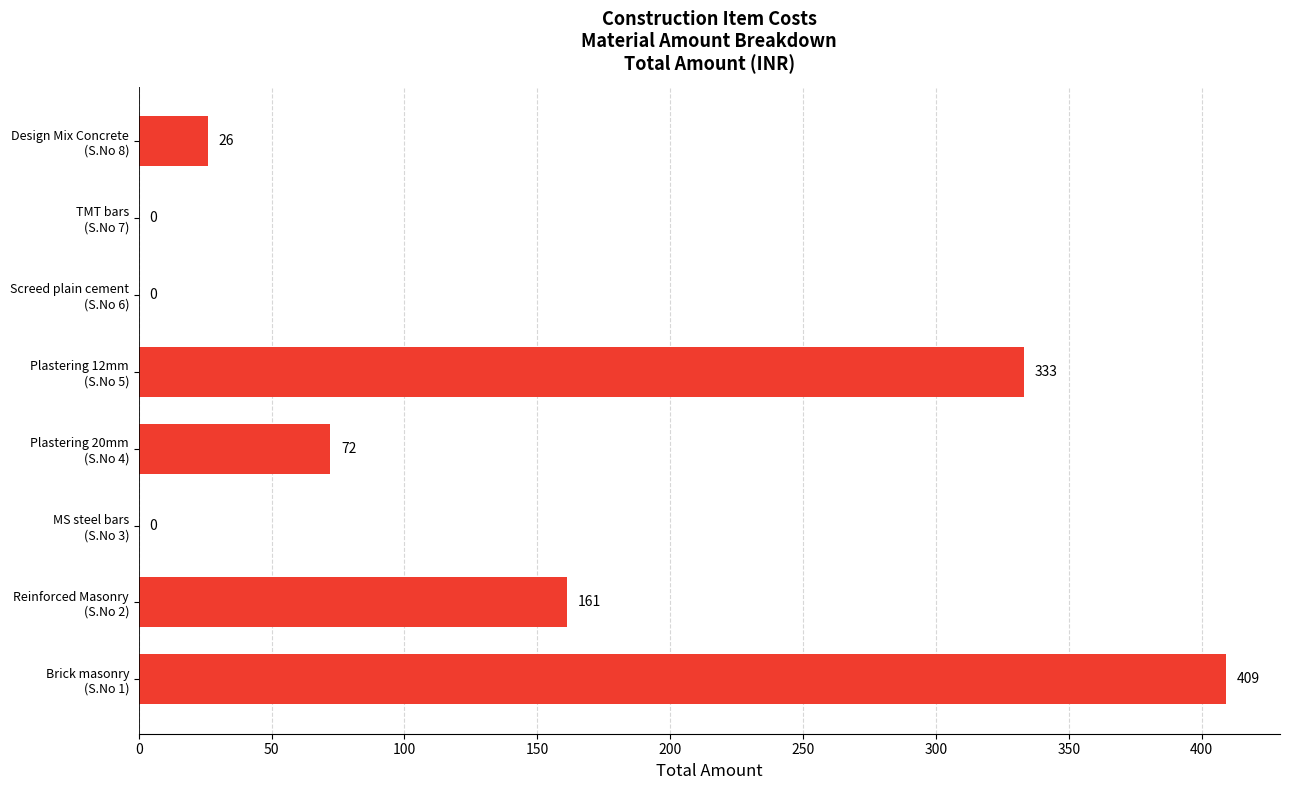

What is the sum of all values?

1001